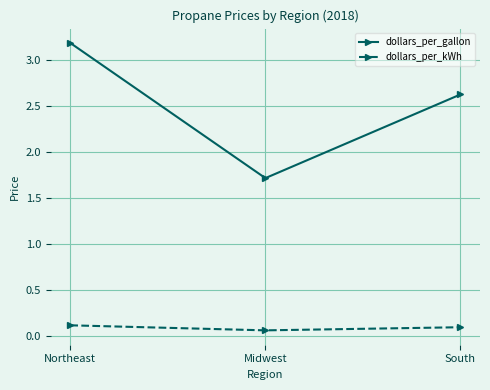

Between Midwest and South, which series saw the biggest shift?

dollars_per_gallon